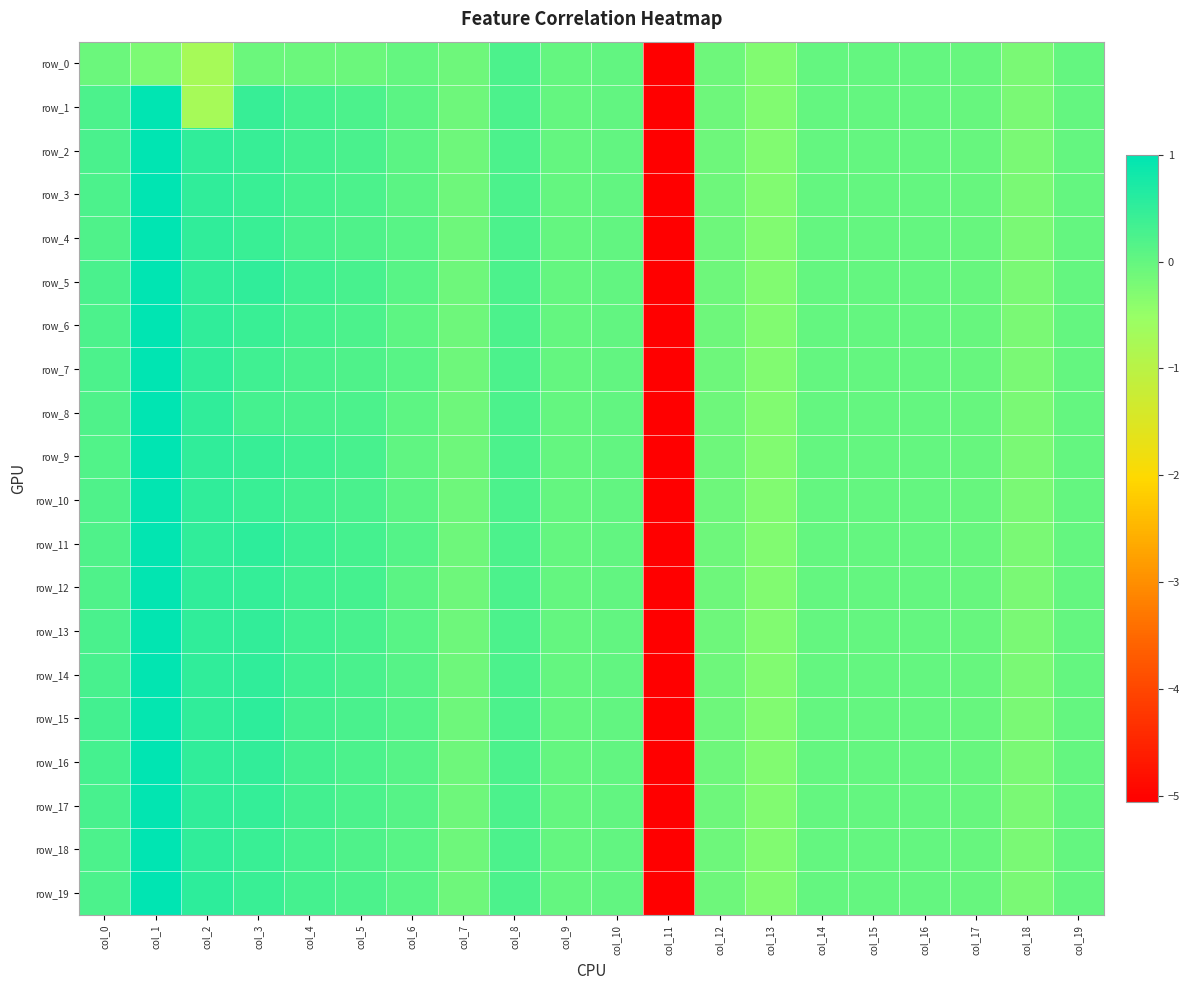

What is the highest value of the row_13 series?

1.0